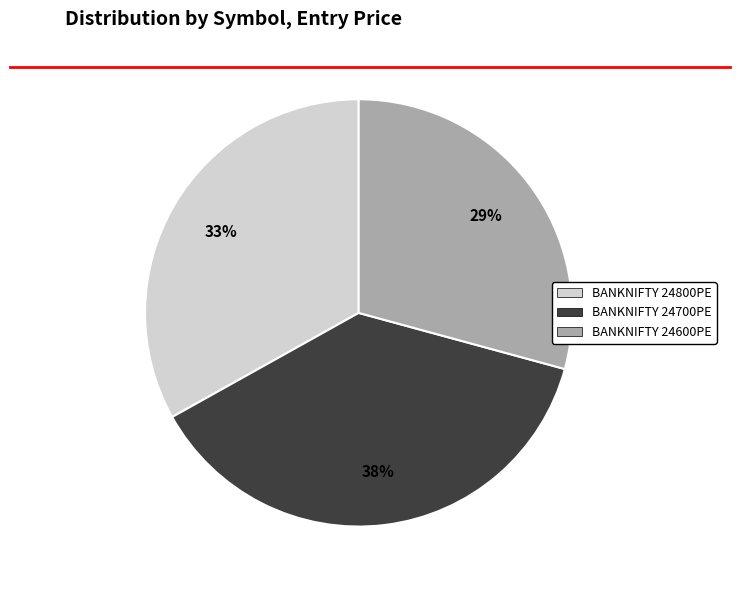

To the nearest percent, what percentage of the pie is BANKNIFTY 24800PE?

33%